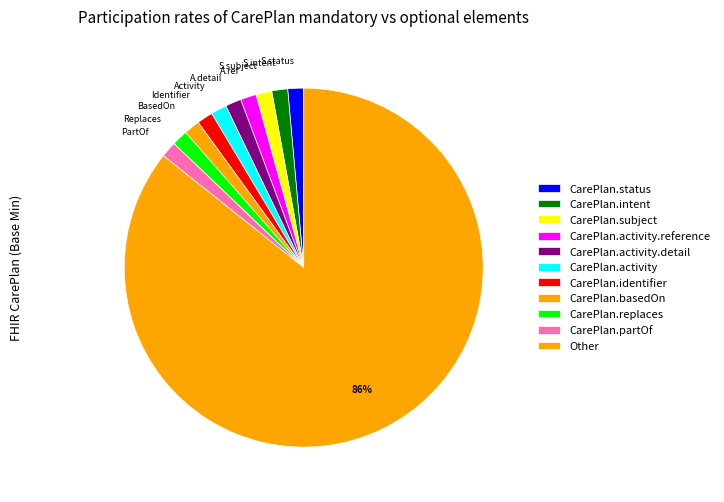

To the nearest percent, what is the combined percentage of CarePlan.basedOn and Other?

87%